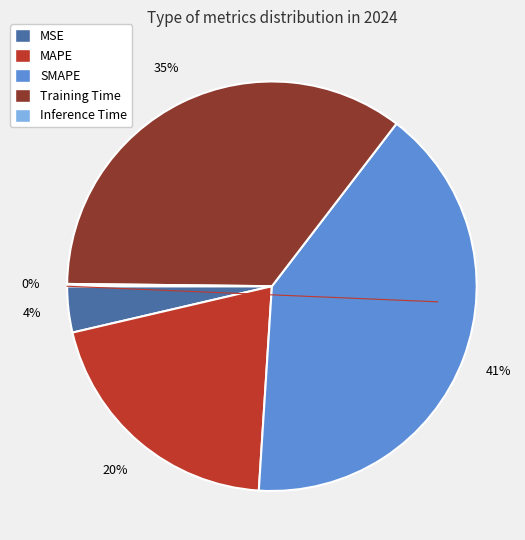

Is it true that SMAPE is 41% of the pie?

True